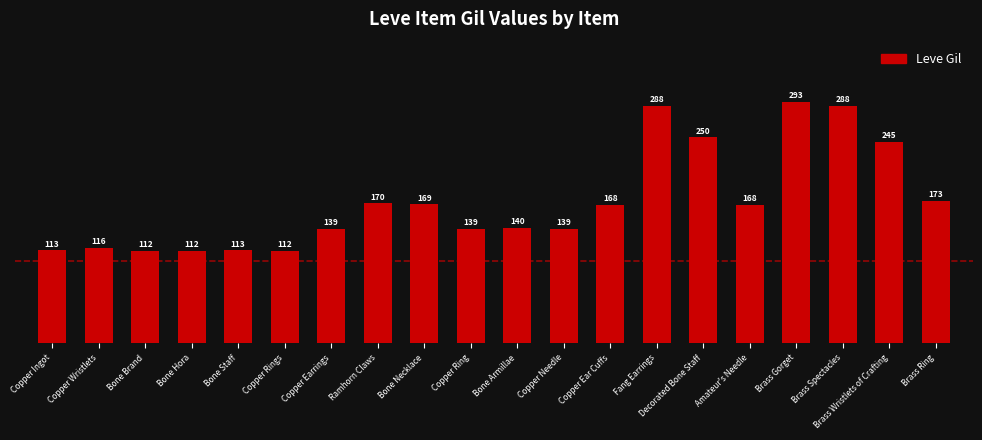

Where does the data first go above 168?

Ramhorn Claws